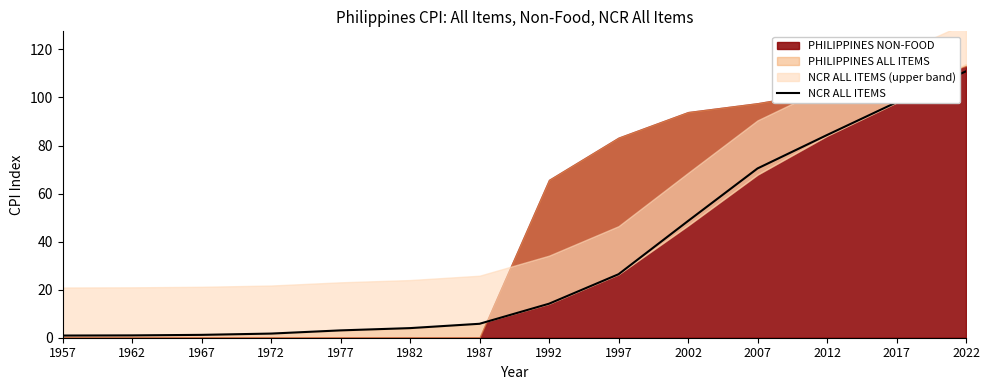

What is the value of the 14th point from the left?

110.9